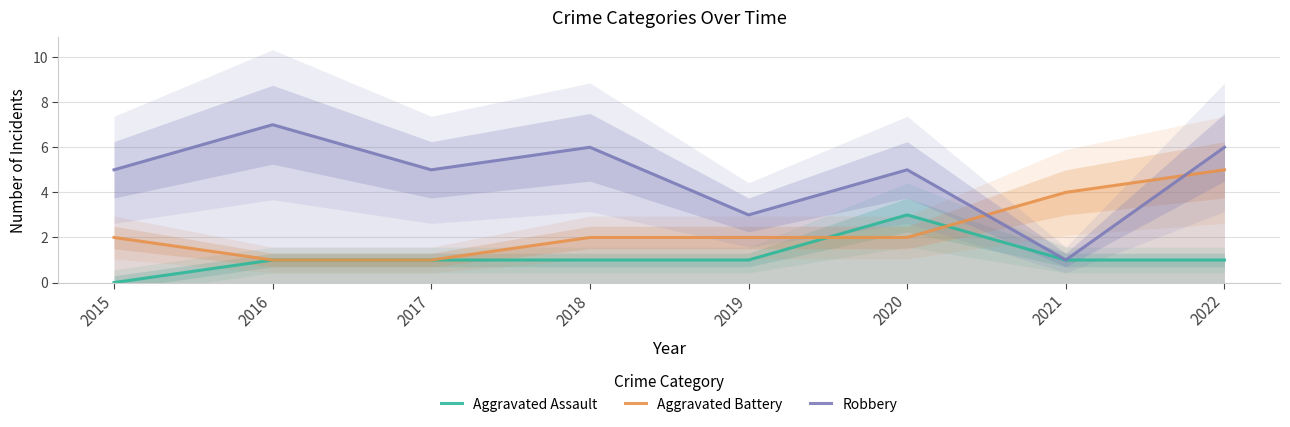

Rank the categories by Robbery value from highest to lowest.

2016, 2018, 2022, 2015, 2017, 2020, 2019, 2021